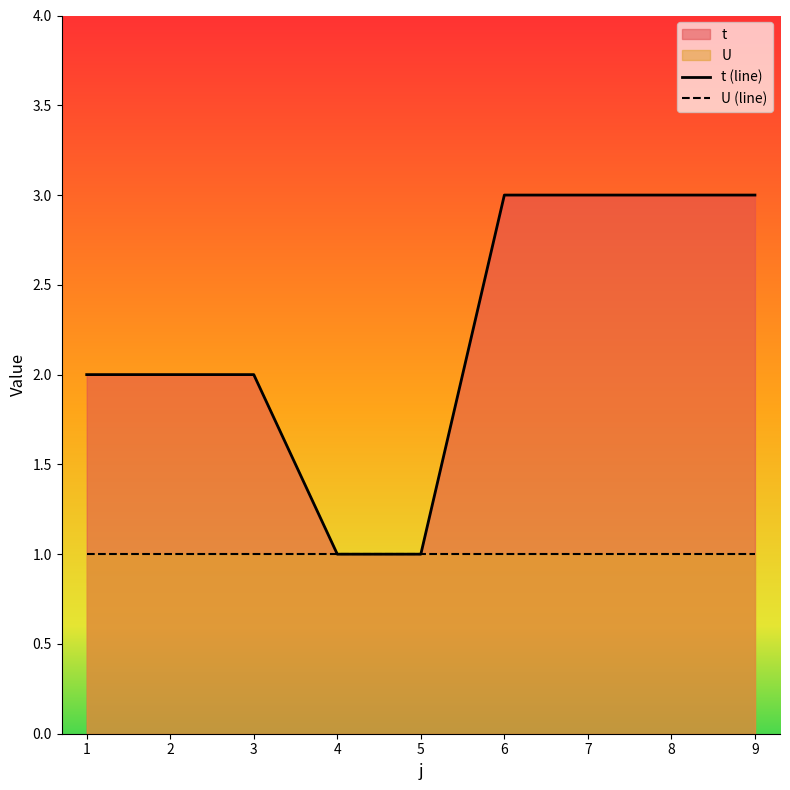

Where does the t (line) series first go above 2?

6